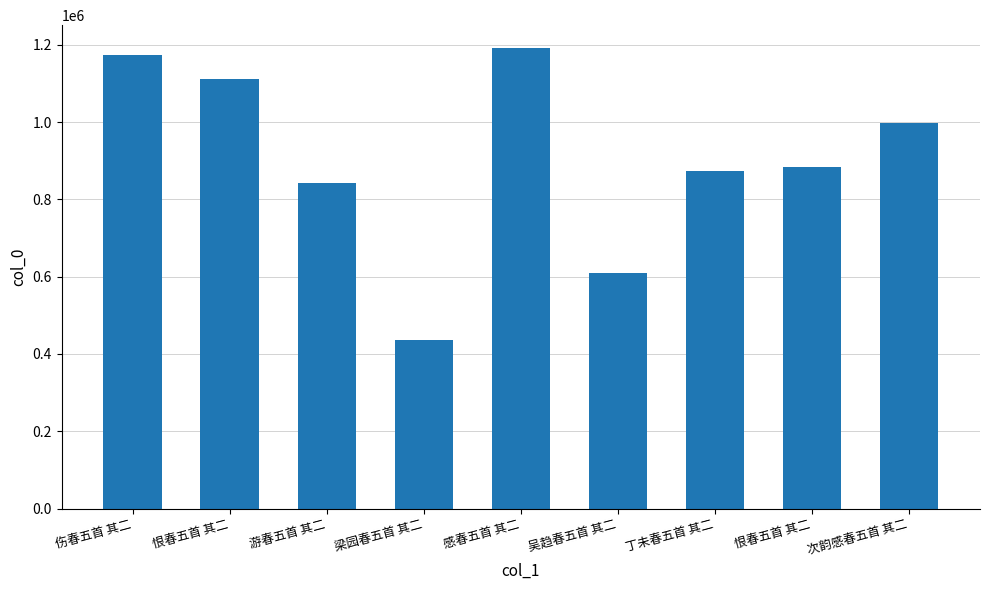

True or false: the data shows 321379 at 游春五首 其二.

False